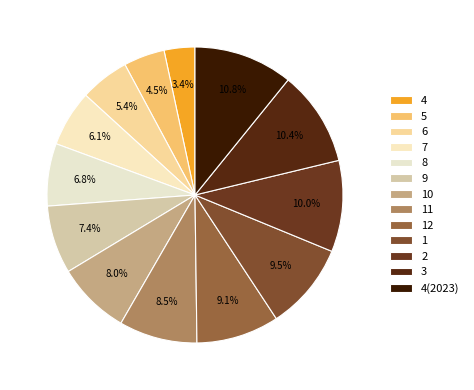

How many segments does this pie chart have?

13